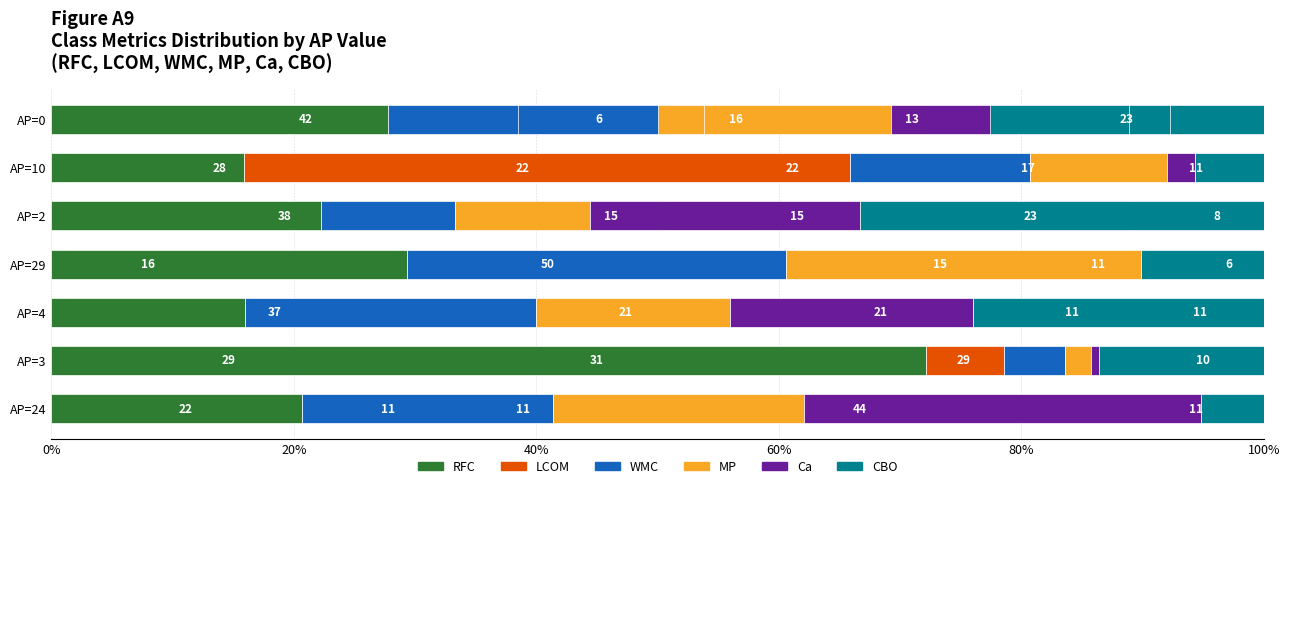

What is the average value of the LCOM series?

7.6